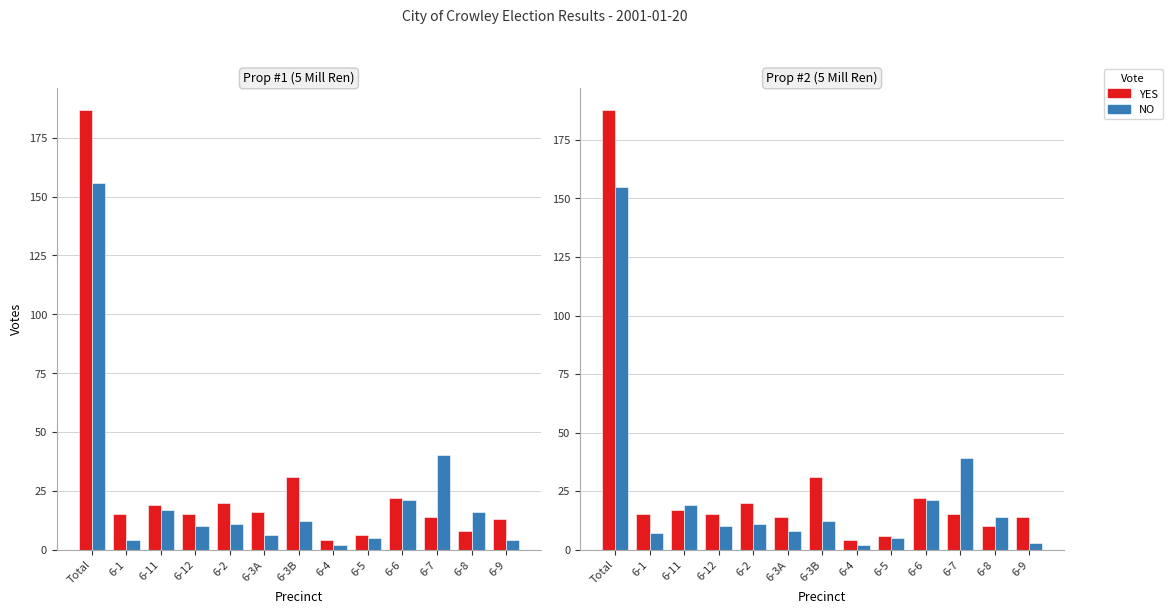

Is it true that YES equals 14 at 6-9?

True